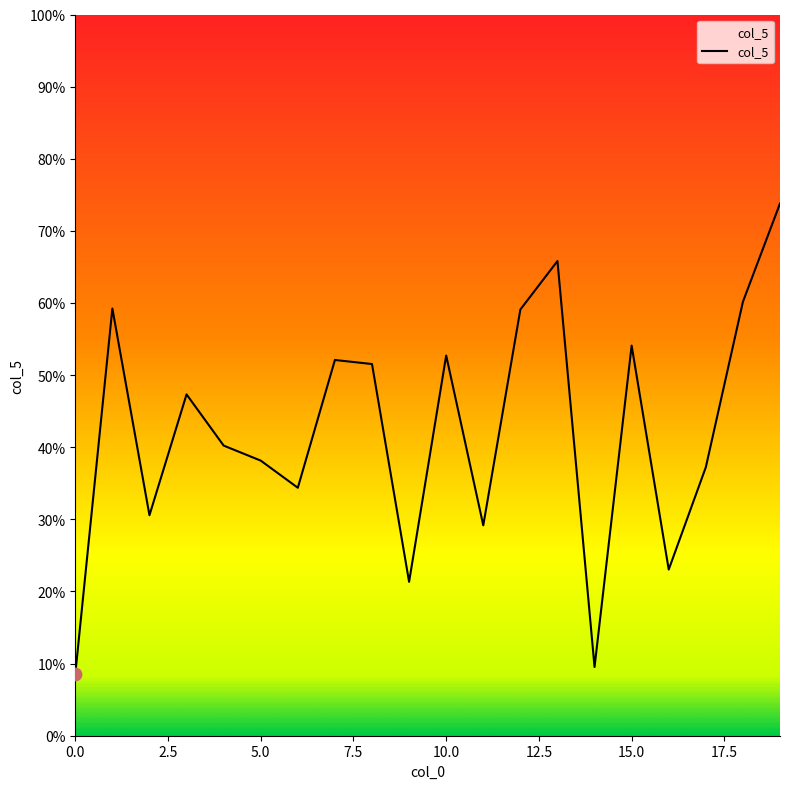

Is this an area chart (filled region under the line)?

Yes